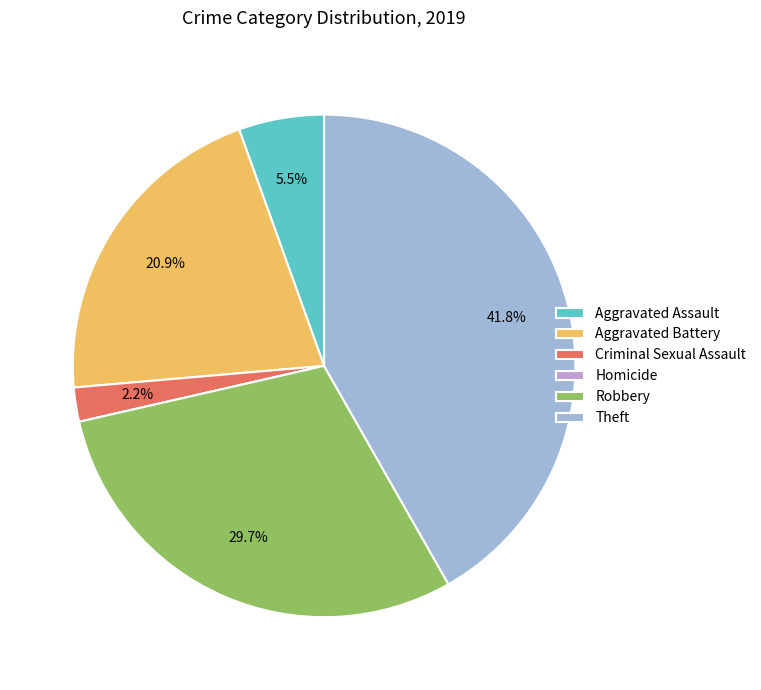

Combined, what portion of the pie is Theft and Aggravated Battery?

62.6%